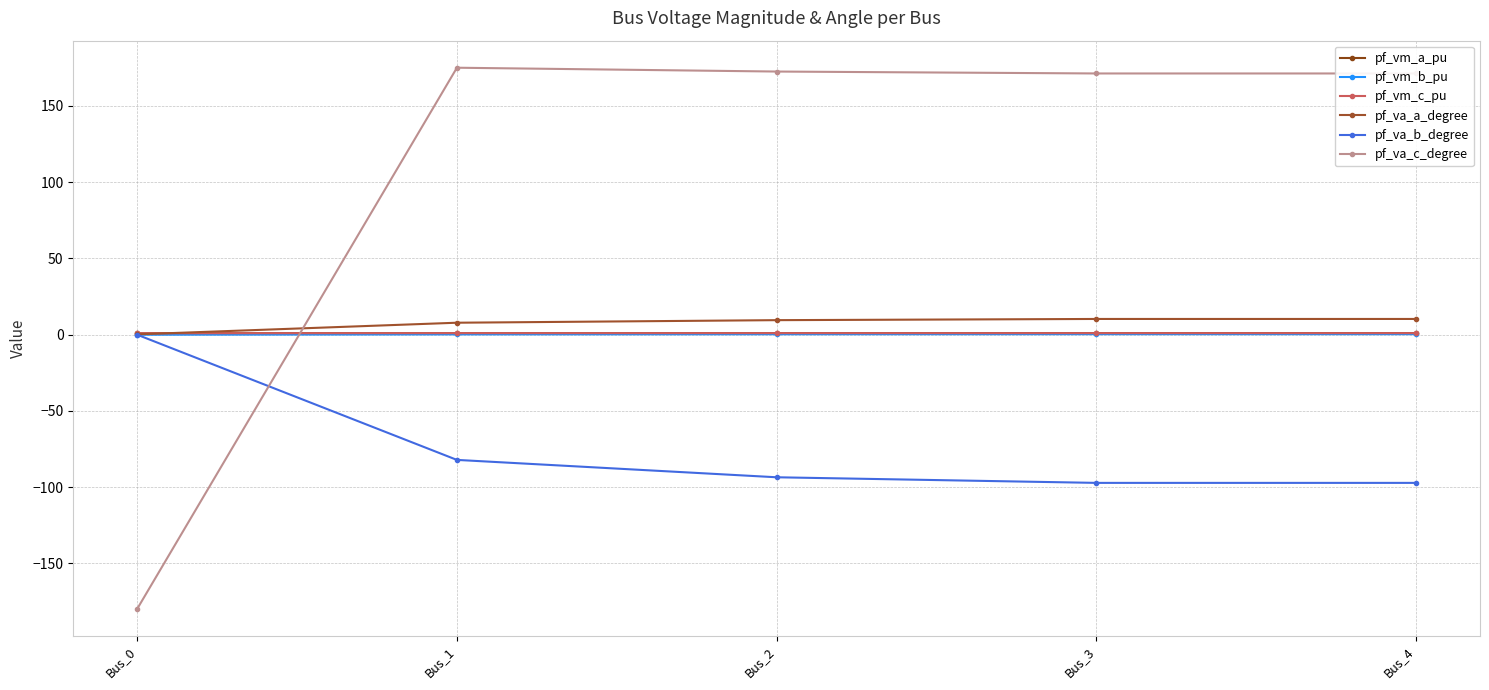

What is the difference between the maximum and minimum values in the pf_vm_c_pu series?

0.1